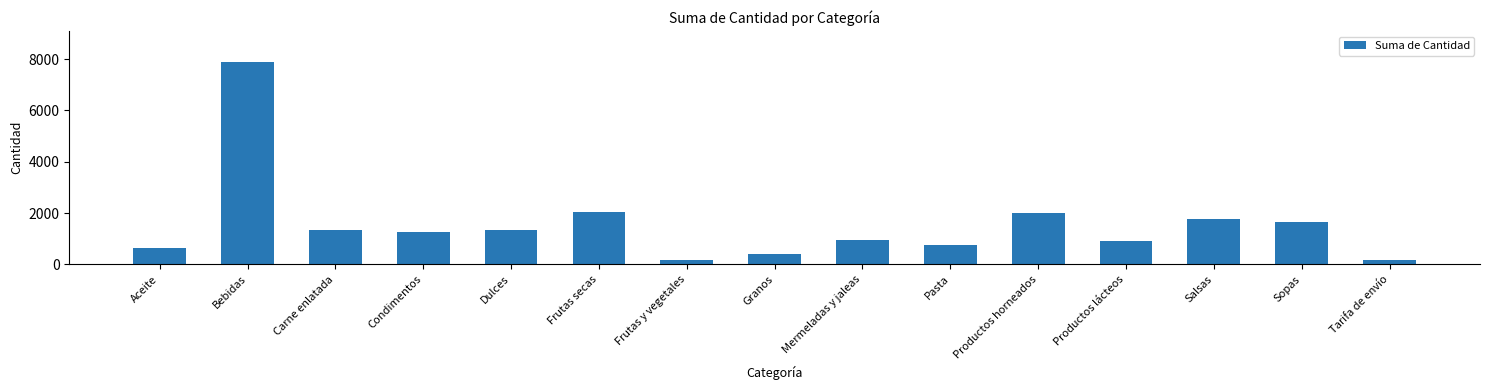

What is the approximate value at Pasta?

758